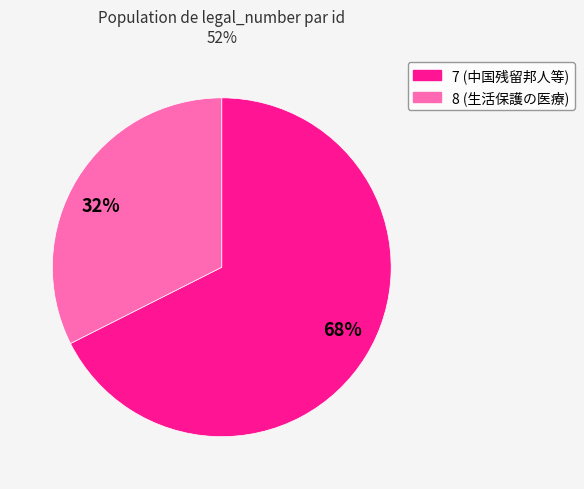

What is the majority slice?

68%